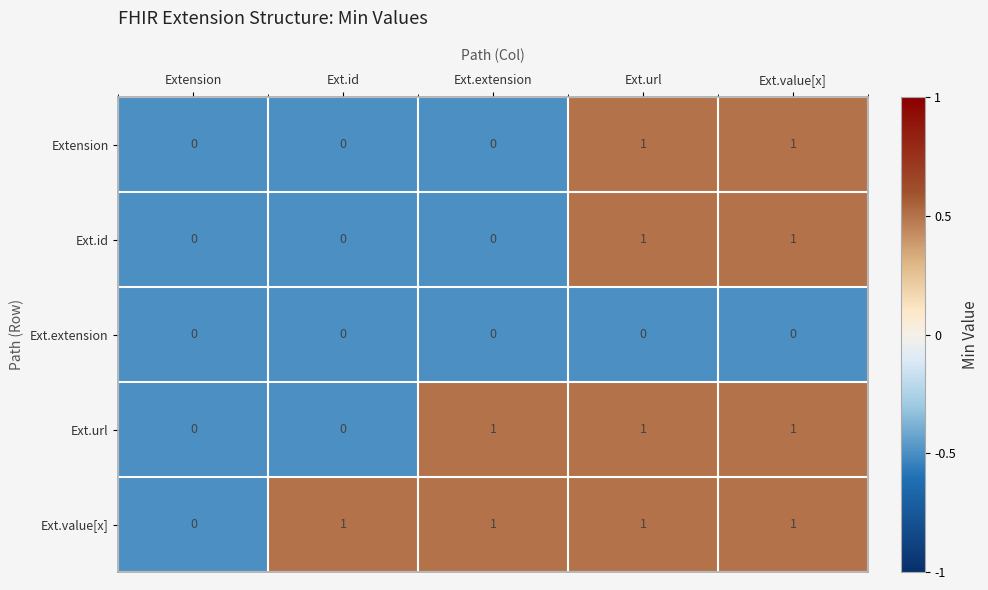

Count the Ext.url values in the range 0 to 1.

5